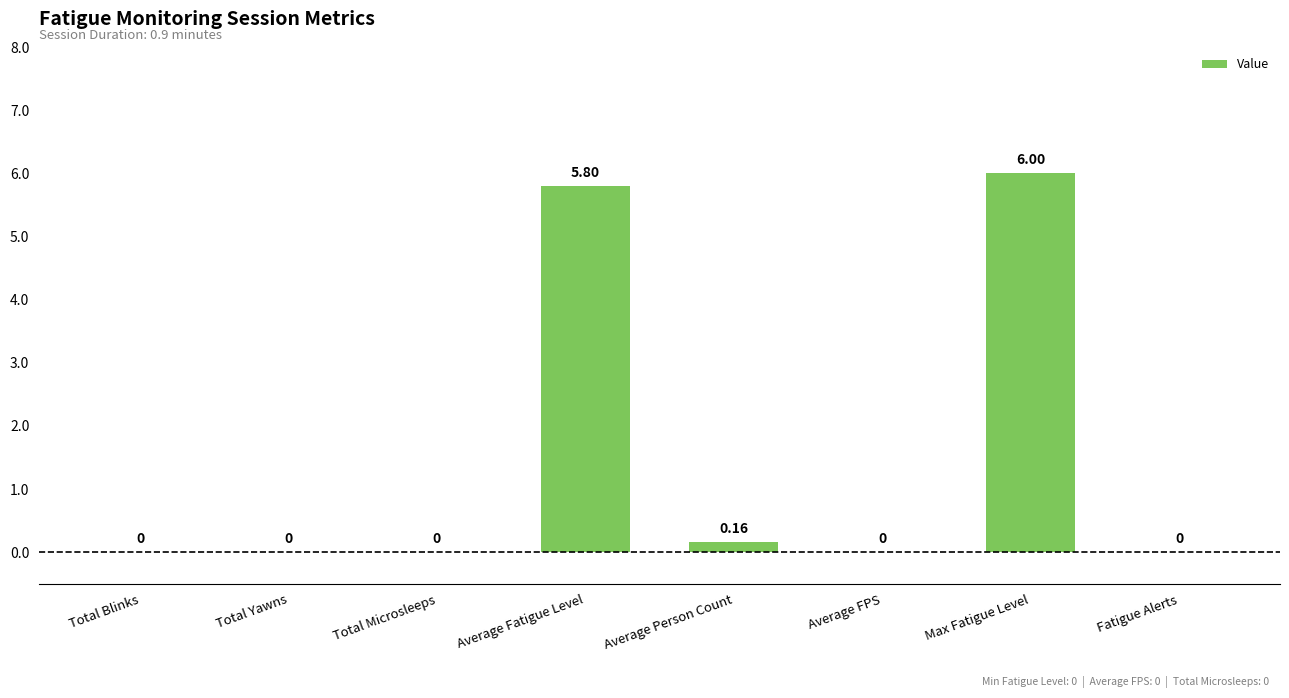

What is the change in value from Total Yawns to Average Fatigue Level?

+5.8